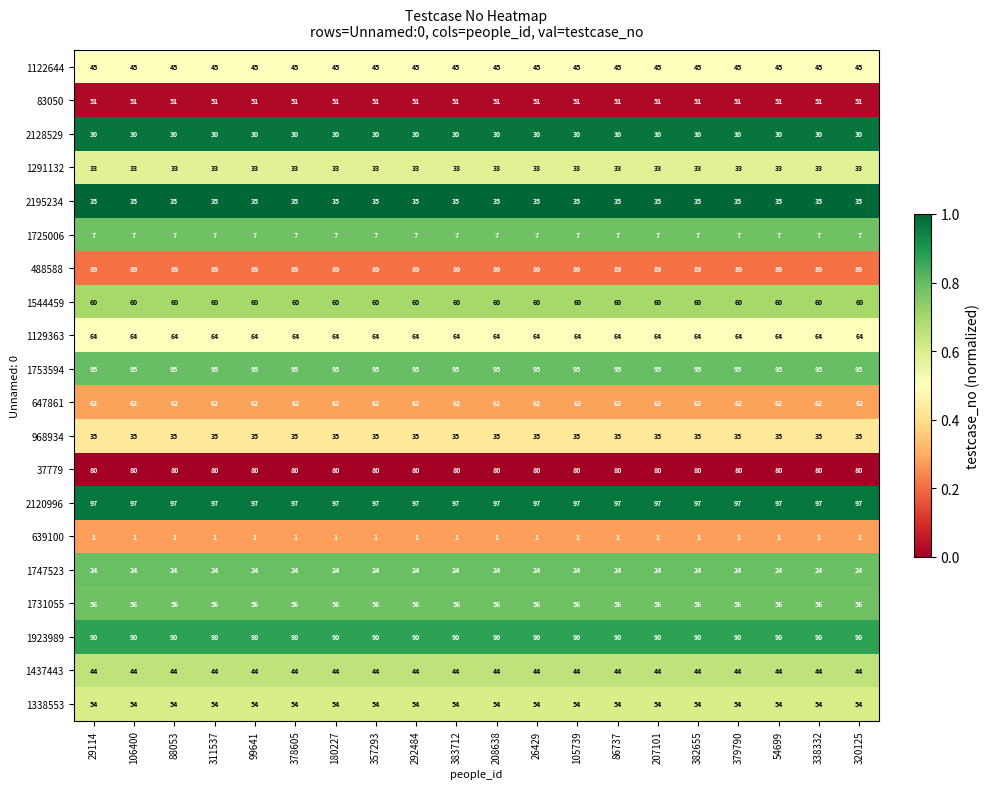

What is the difference between the highest and lowest values at 338332?

96